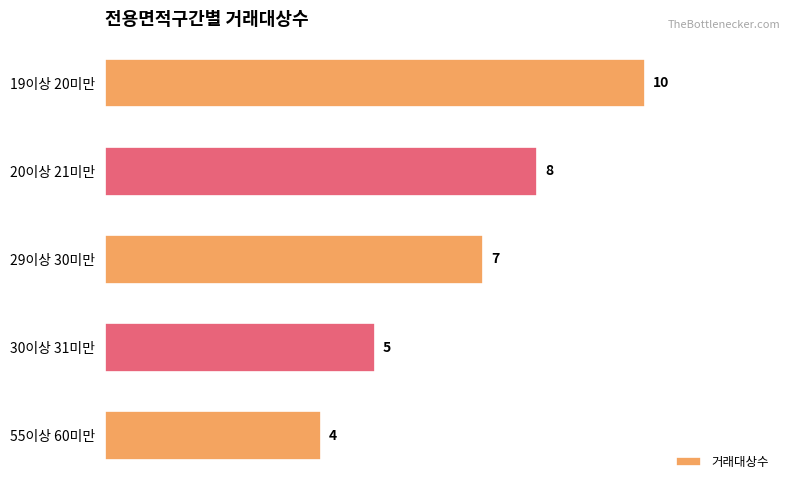

How many bars are there in total?

5